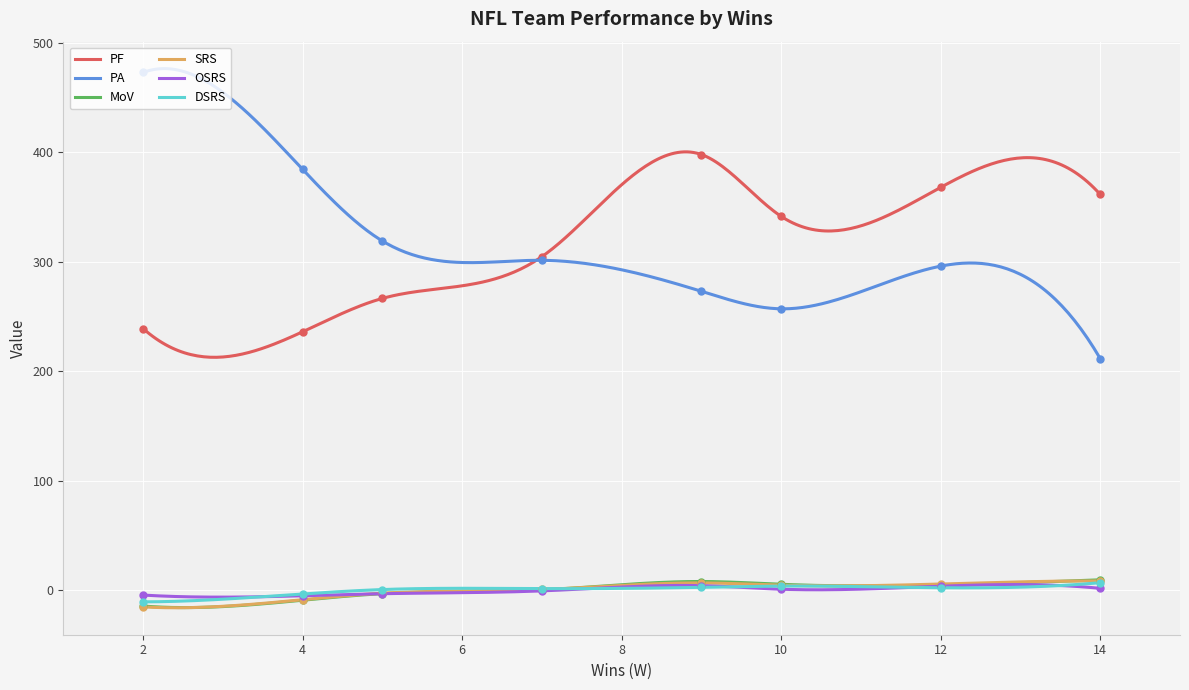

True or false: MoV has a value of -8.3 at St. Louis Cardinals.

True